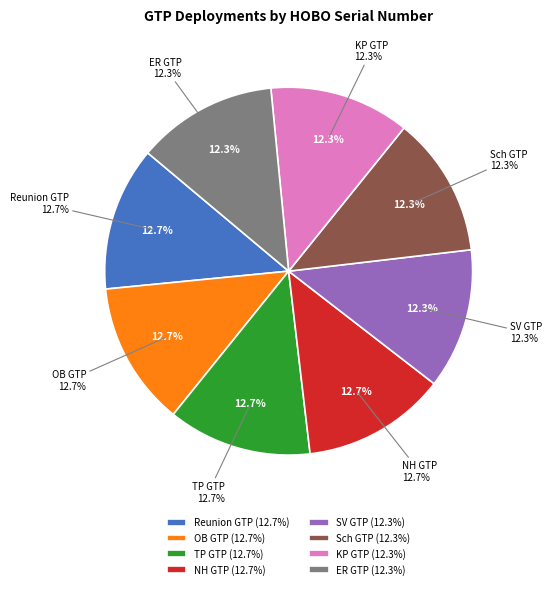

To the nearest percent, what is the average slice percentage?

12%